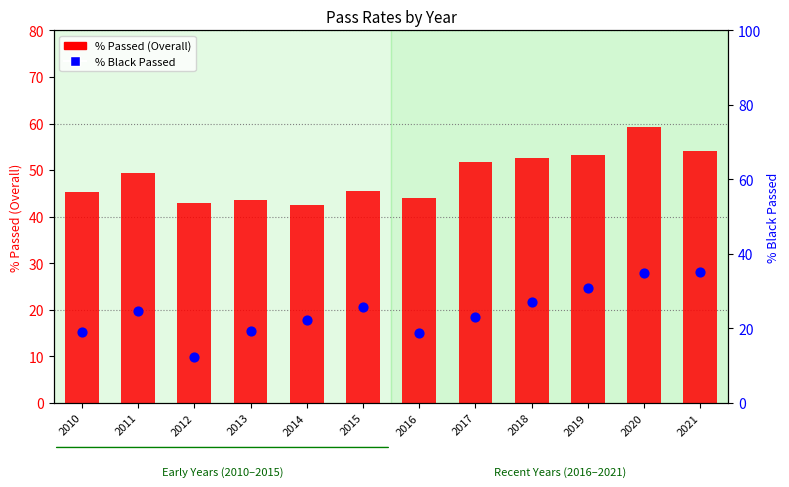

What is the total value across all series at 2015?

71.2